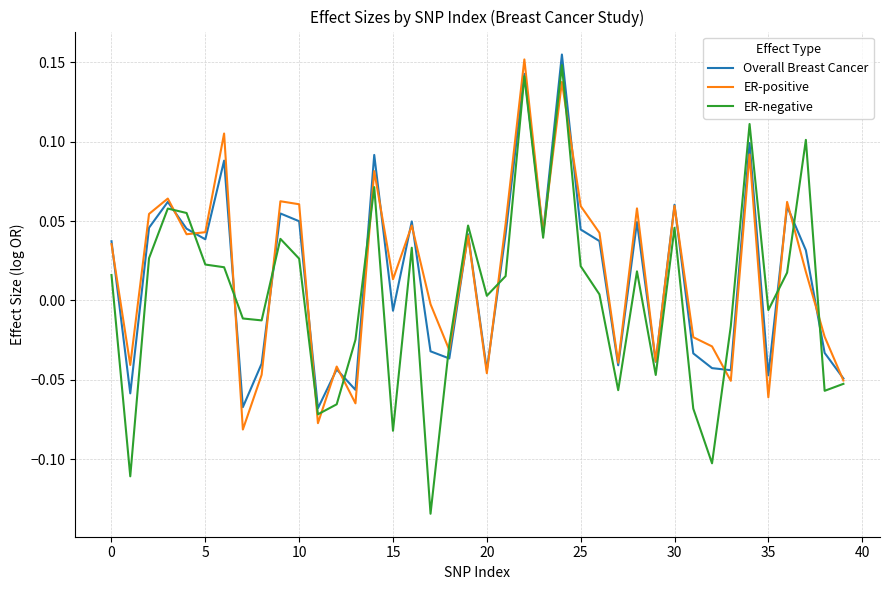

Does the chart have visible grid lines?

Yes